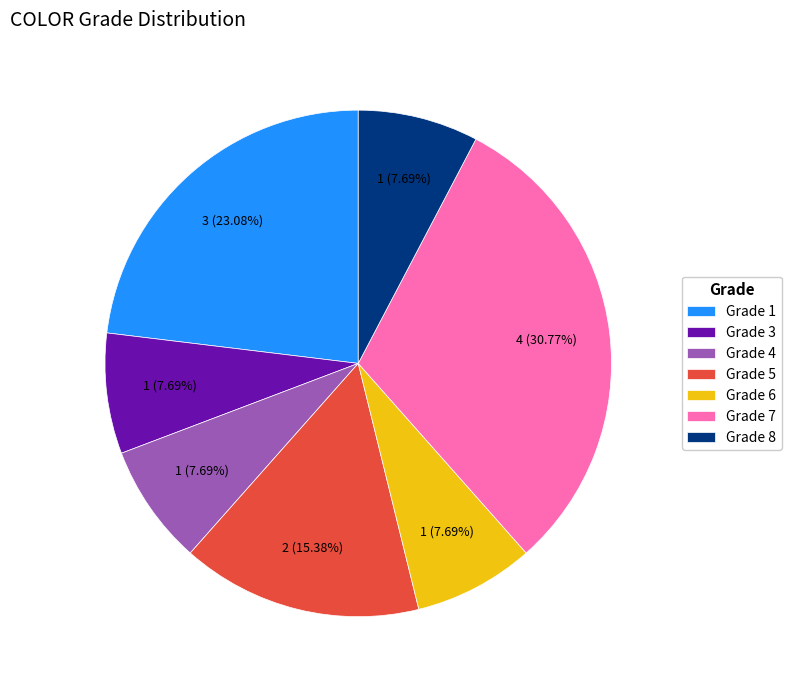

Do Grade 8 and Grade 4 together represent more than half of the pie?

No